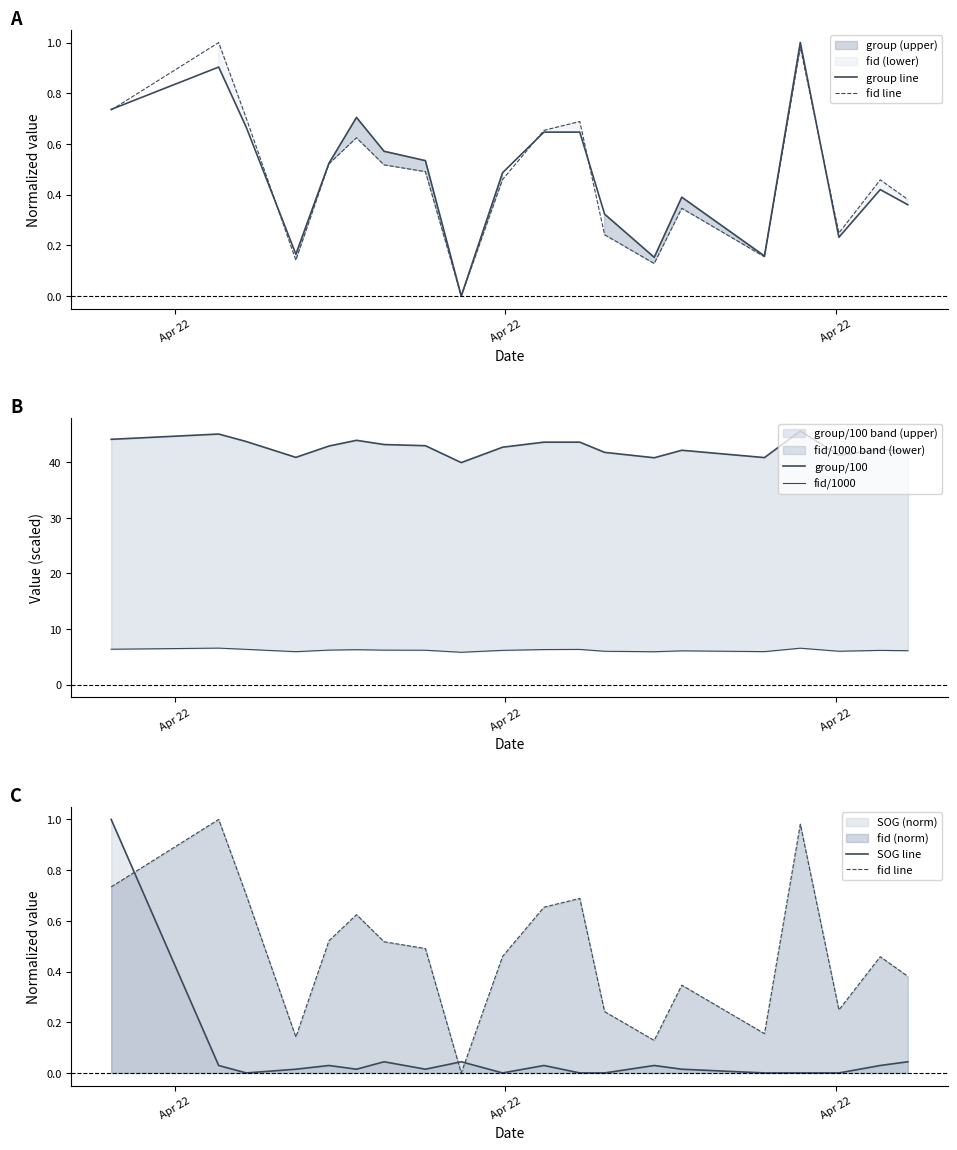

True or false: group/100 and group line cross at least once.

False